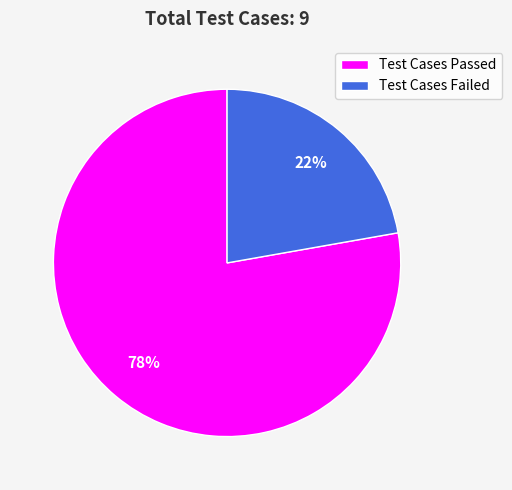

Which category has the biggest portion of the pie?

Test Cases Passed